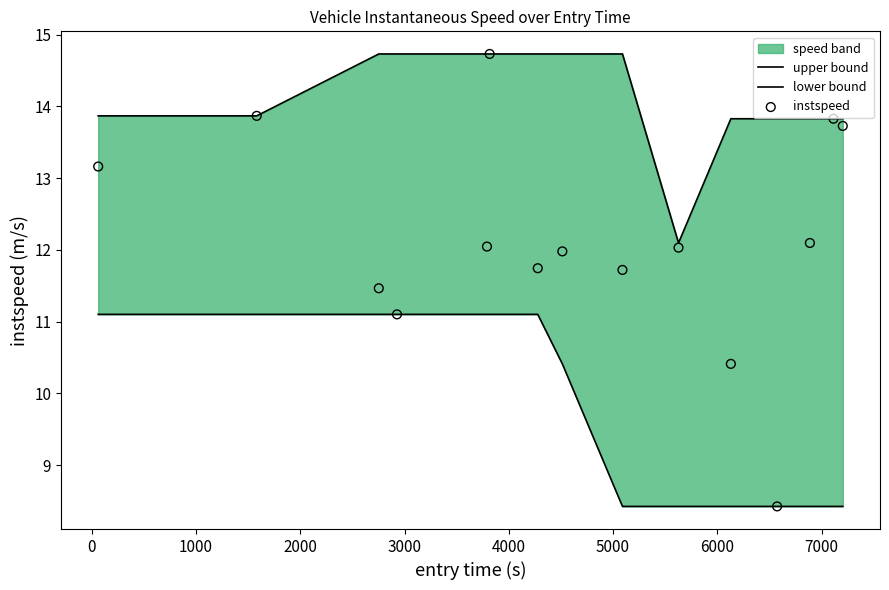

Is the value of instspeed at 7000 greater than the value of lower bound at 3000?

Yes